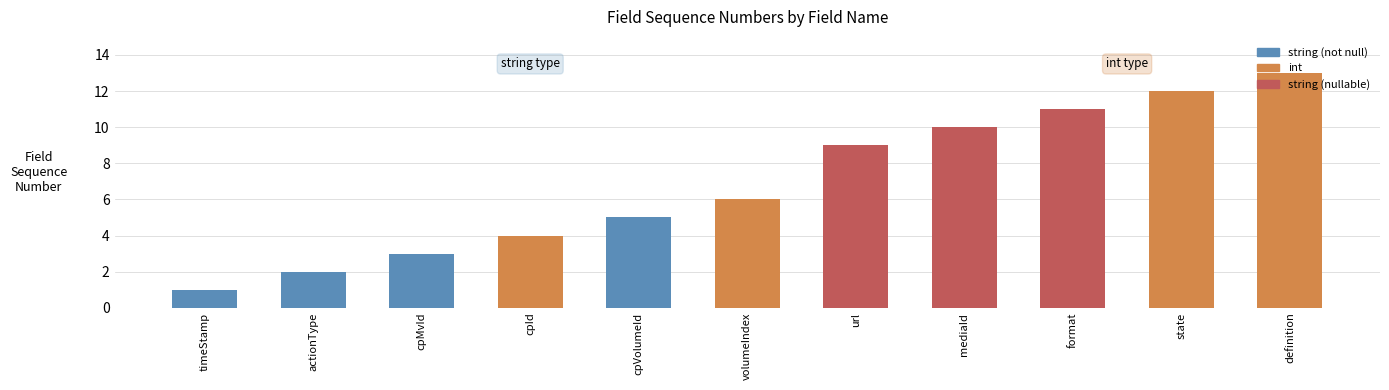

What is the value of the 4th bar from the left?

4